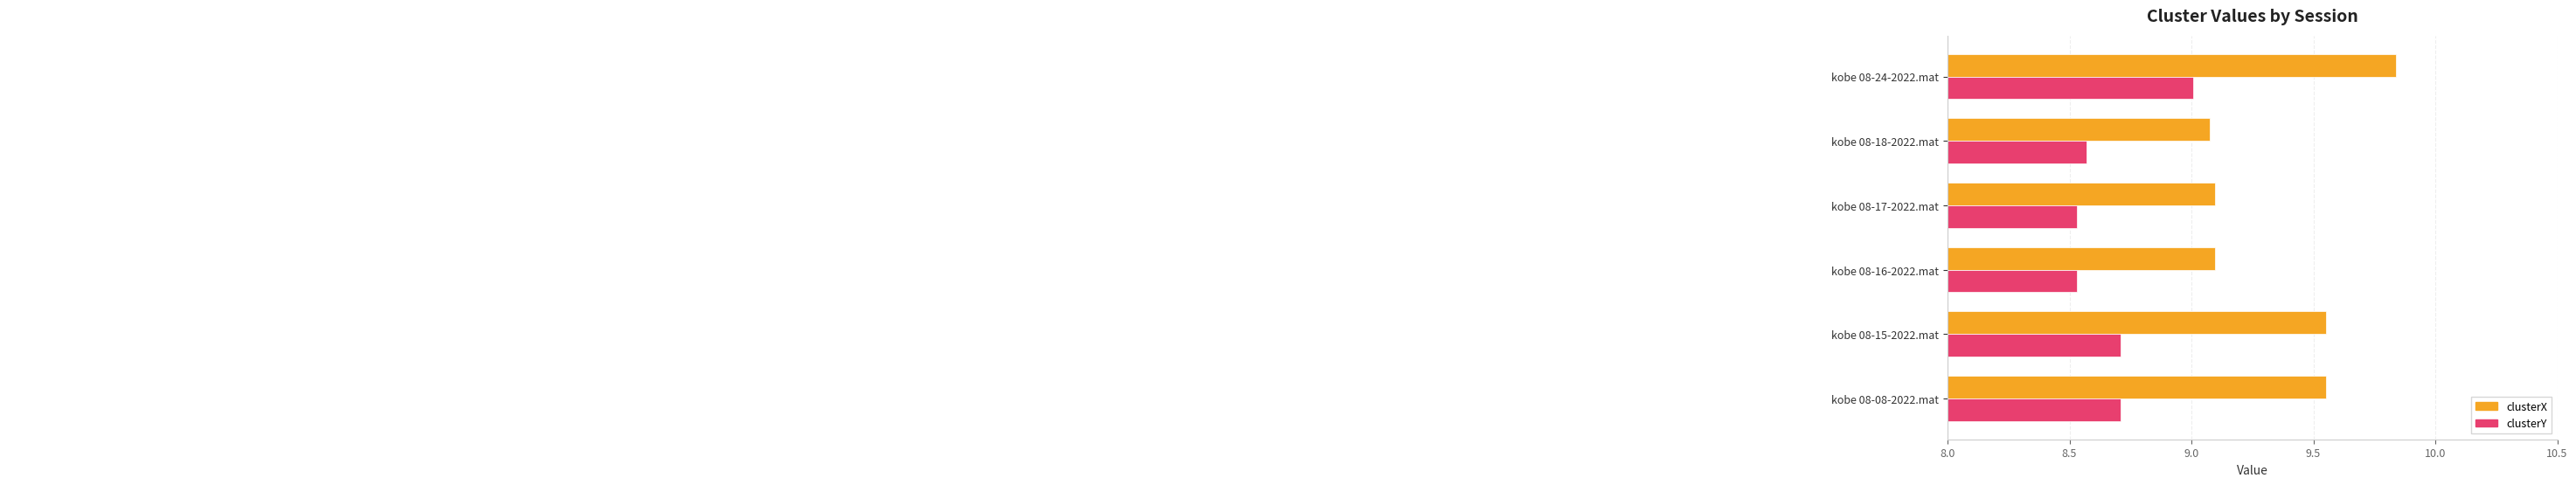

Between kobe 08-15-2022.mat and kobe 08-24-2022.mat, which series saw the biggest shift?

clusterY